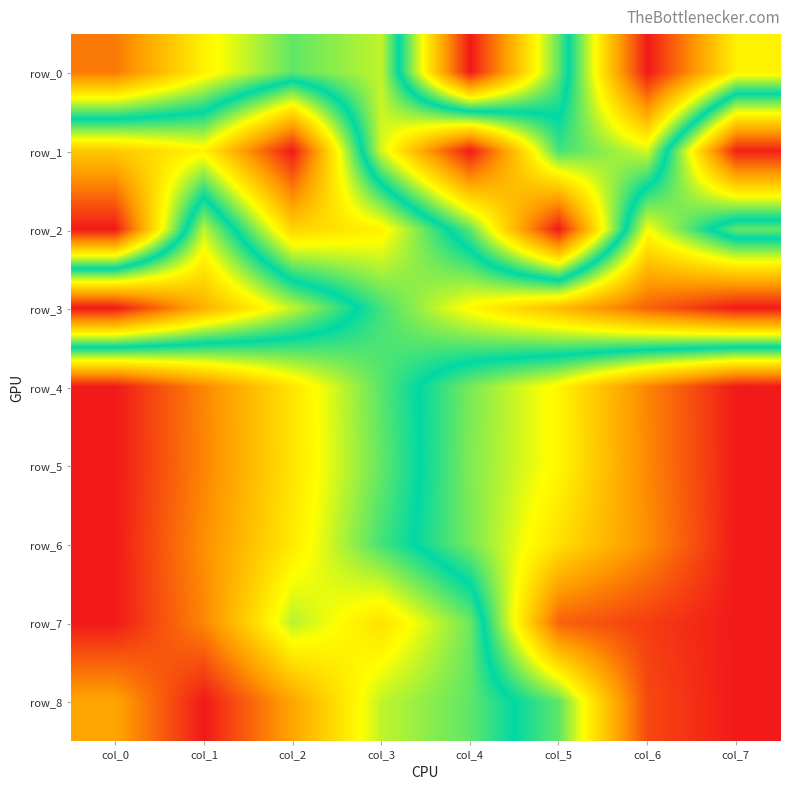

What is the total value across all series at col_0?

2.3